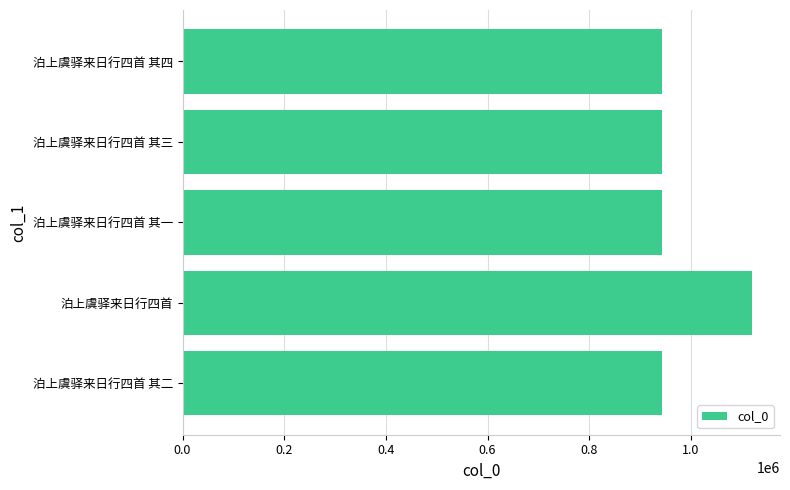

What is the change in value from 泊上虞驿来日行四首 to 泊上虞驿来日行四首 其四?

-176848